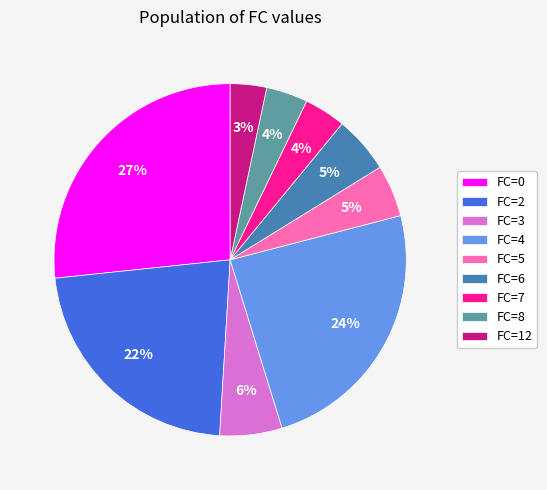

To the nearest percent, what percentage of the pie is FC=5?

5%